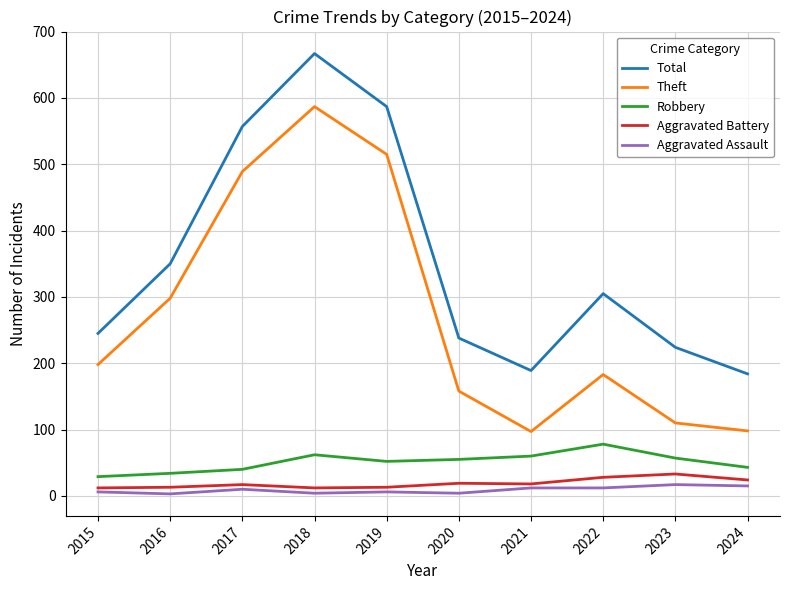

Which label corresponds to the largest value in the chart?

2018